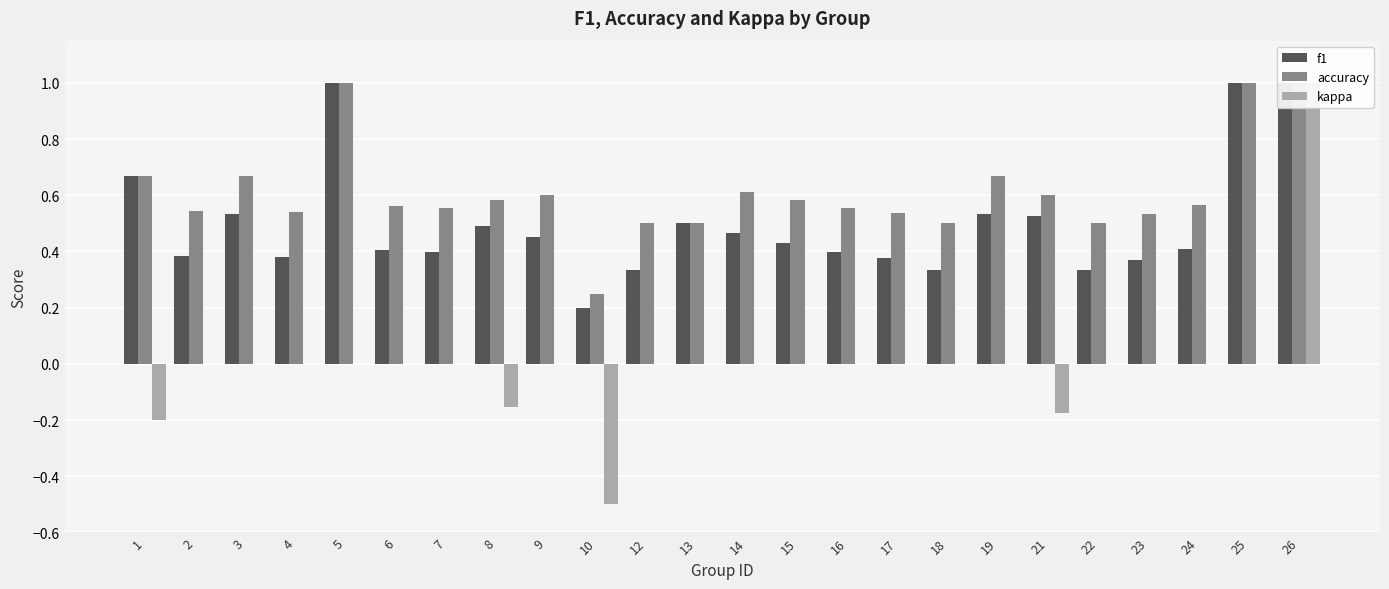

True or false: f1 has a value of 0.4 at 7.

True